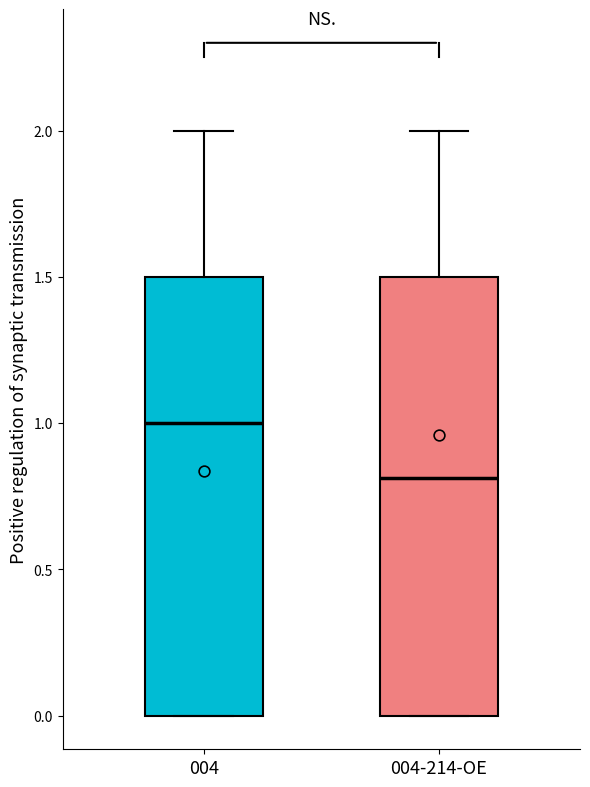

Where does the median line of the box for 004 sit on the y-axis? The values are not printed on the chart, so give them approximately, as read against the axis.

1.0